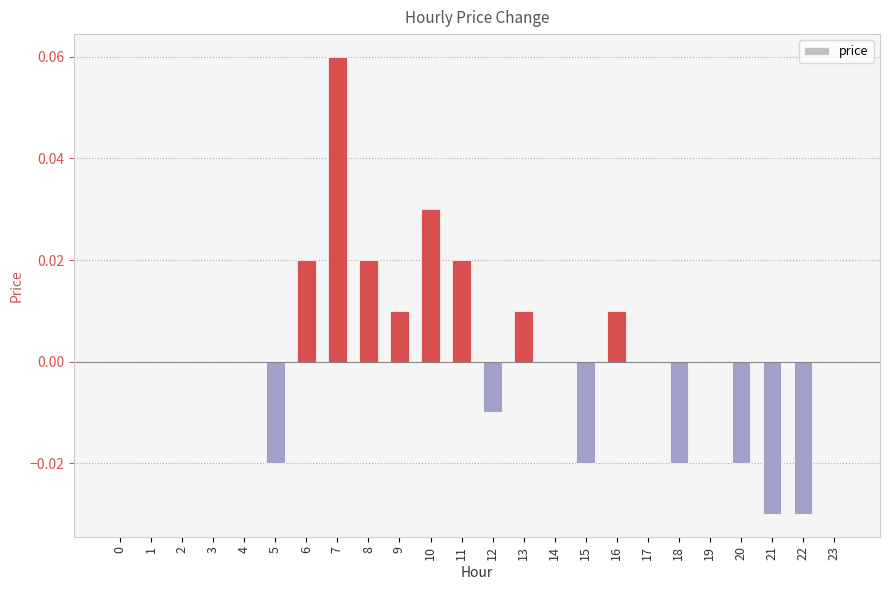

Count the number of categories in the chart.

24